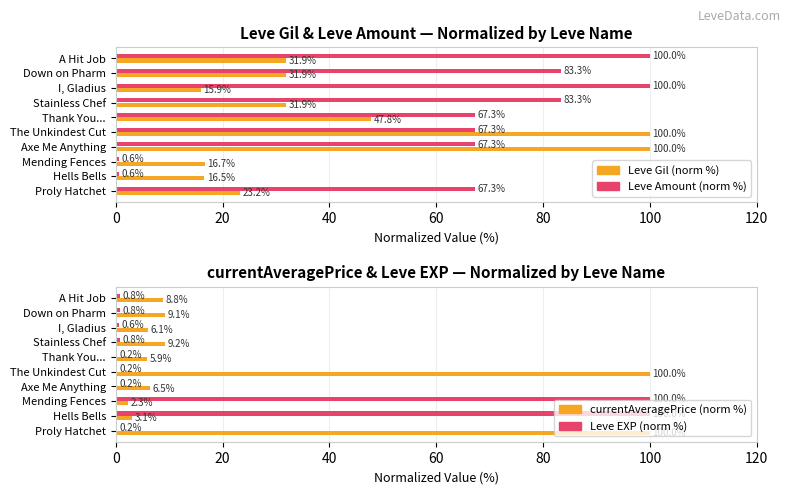

What is the value of the currentAveragePrice (norm %) bar at the 2nd from the left?

3.1